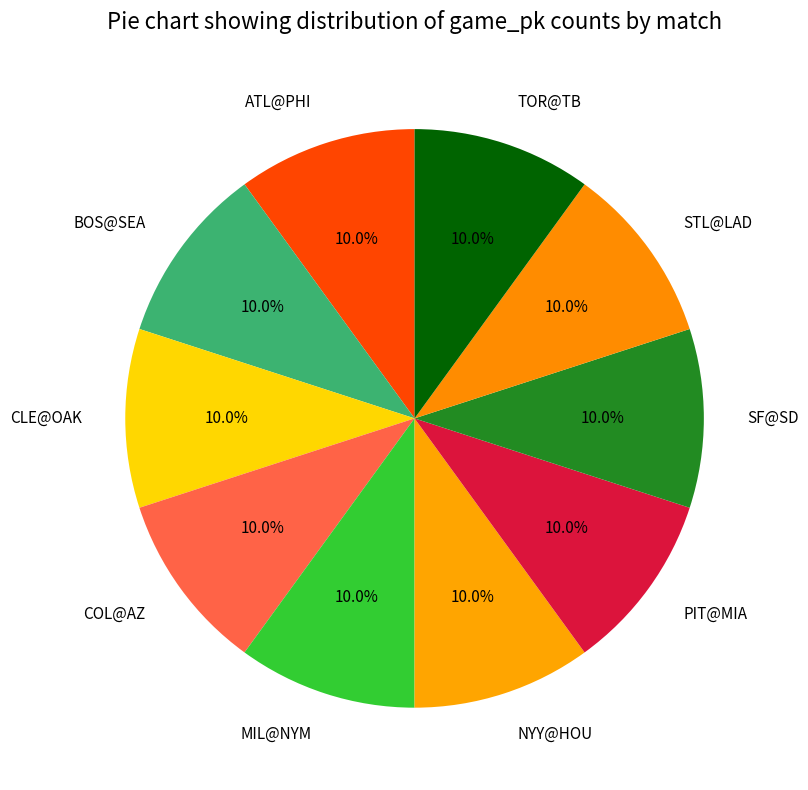

Is there a majority slice in this chart?

No